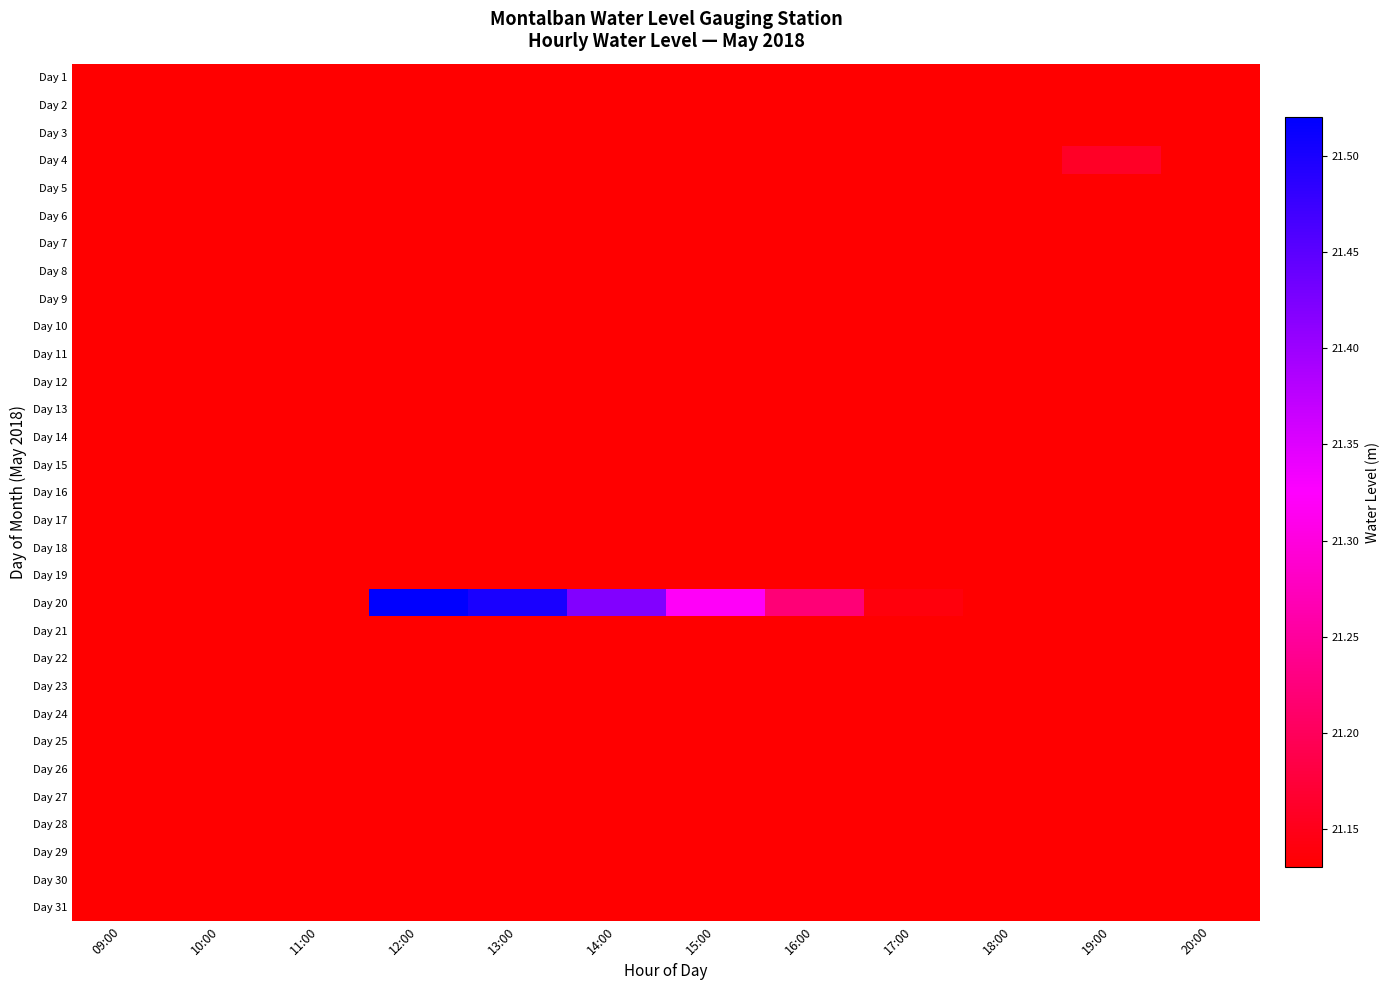

Count the number of data series in this chart.

31